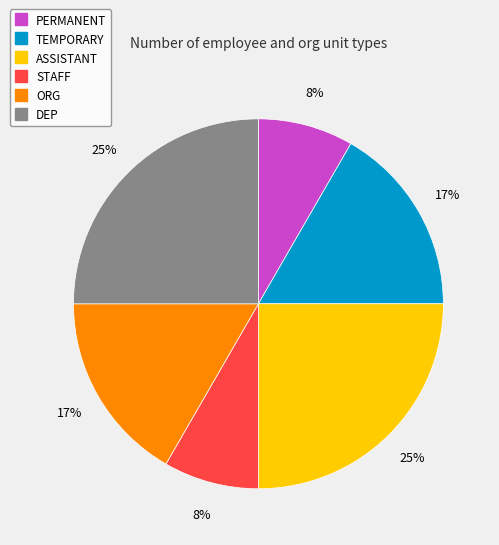

To the nearest percent, what percentage of the pie is PERMANENT?

8%